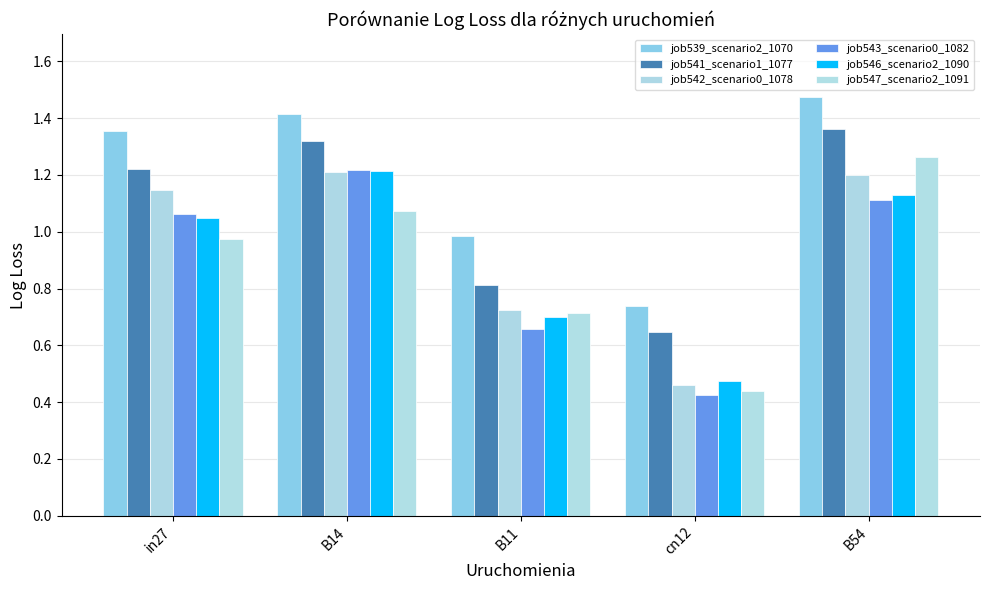

Reading left to right, extract all data points from this chart.

job539_scenario2_1070: in27=1.4	B14=1.4	B11=1.0	cn12=0.7	B54=1.5
job541_scenario1_1077: in27=1.2	B14=1.3	B11=0.8	cn12=0.6	B54=1.4
job542_scenario0_1078: in27=1.1	B14=1.2	B11=0.7	cn12=0.5	B54=1.2
job543_scenario0_1082: in27=1.1	B14=1.2	B11=0.7	cn12=0.4	B54=1.1
job546_scenario2_1090: in27=1.0	B14=1.2	B11=0.7	cn12=0.5	B54=1.1
job547_scenario2_1091: in27=1.0	B14=1.1	B11=0.7	cn12=0.4	B54=1.3